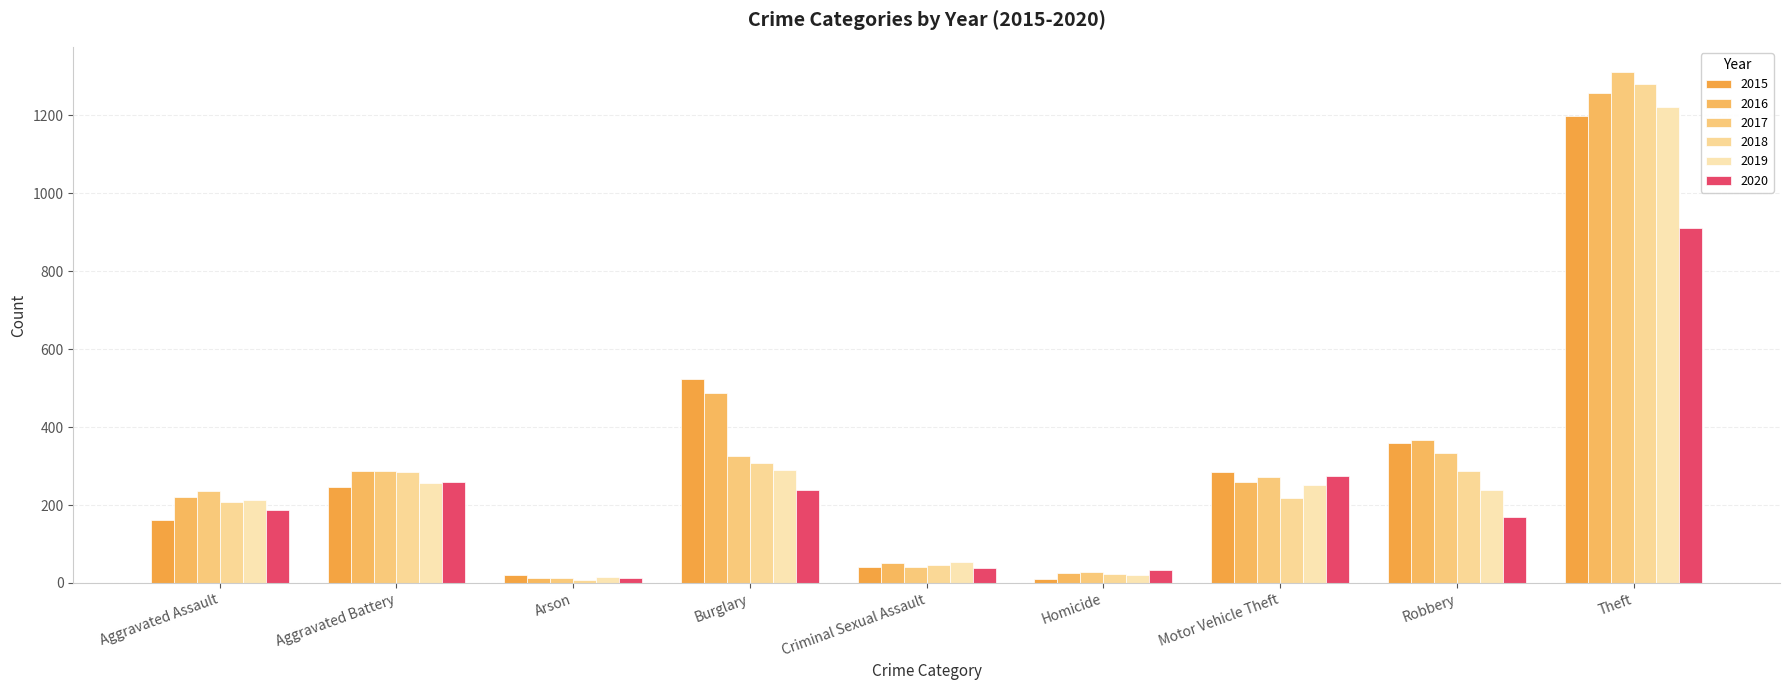

The value of 2018 at Theft is 1281. True or false?

True